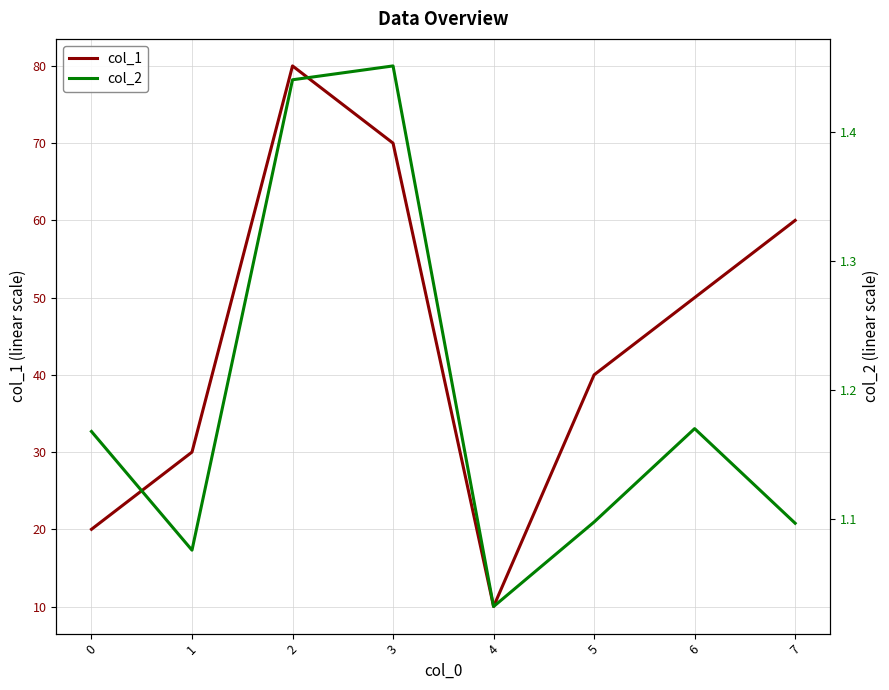

True or false: col_2 and col_1 cross at least once.

False